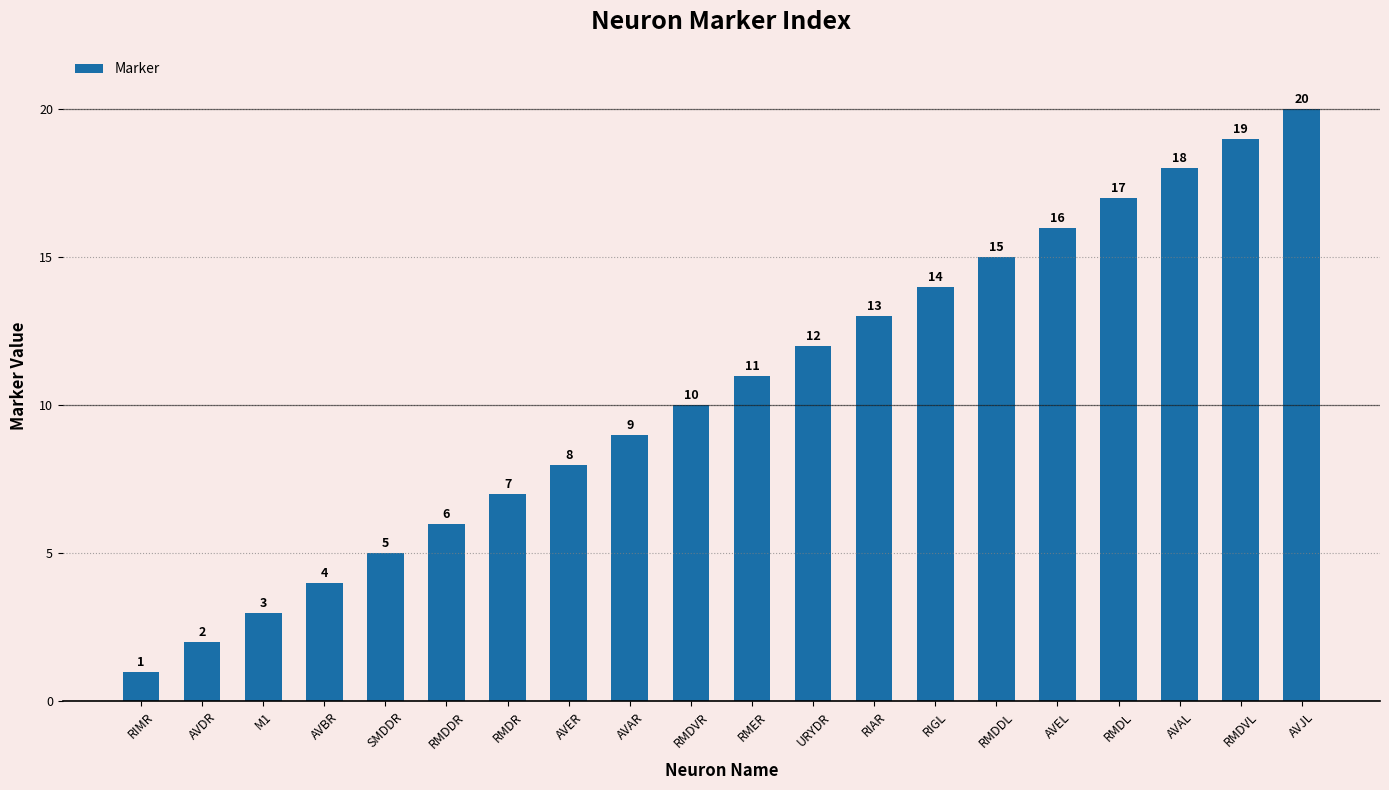

What is the change in value from AVDR to RMER?

+9